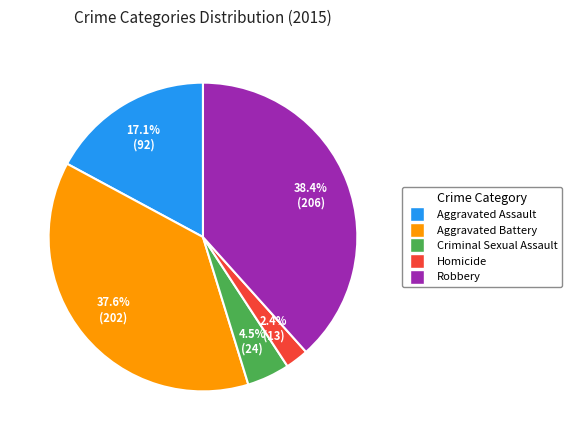

What is the largest slice in the pie chart?

Robbery